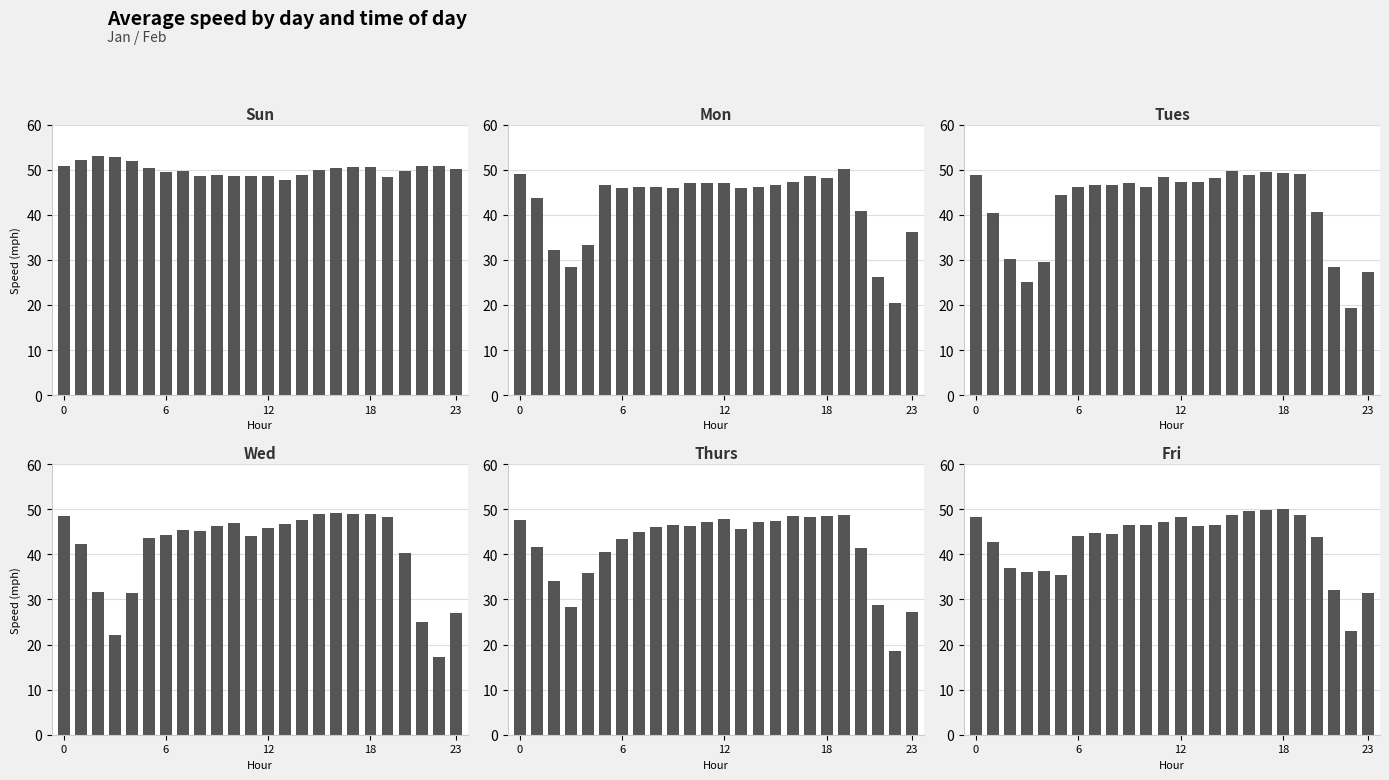

Between 15 and 16, which series saw the biggest shift?

Thurs